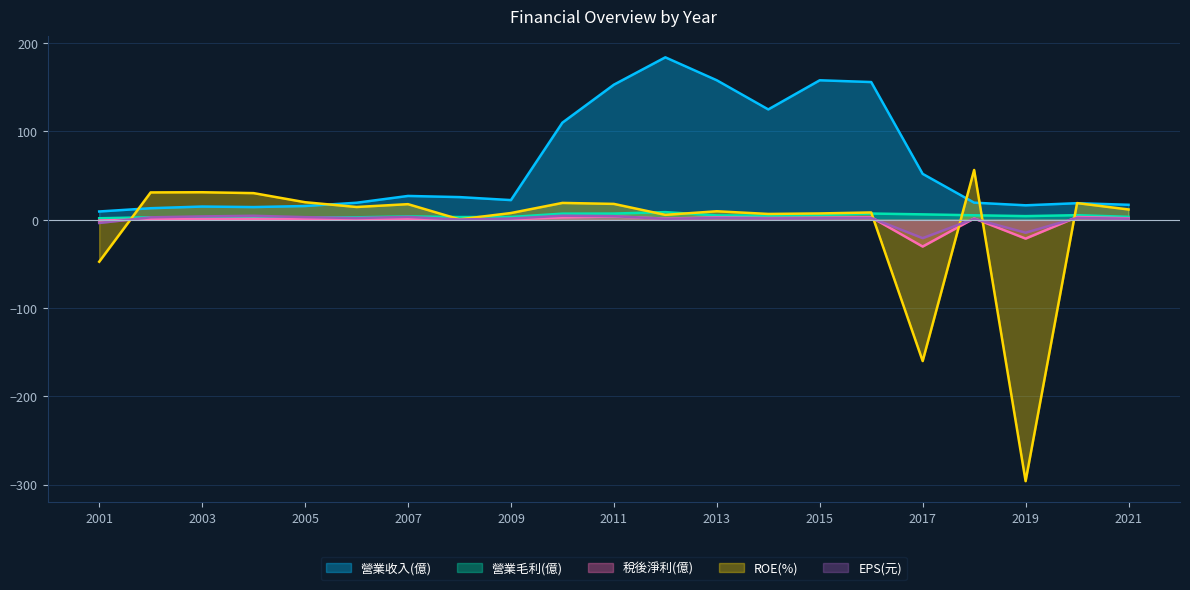

What are all the series names shown in the legend?

營業收入(億), 營業毛利(億), 稅後淨利(億), ROE(%), EPS(元)